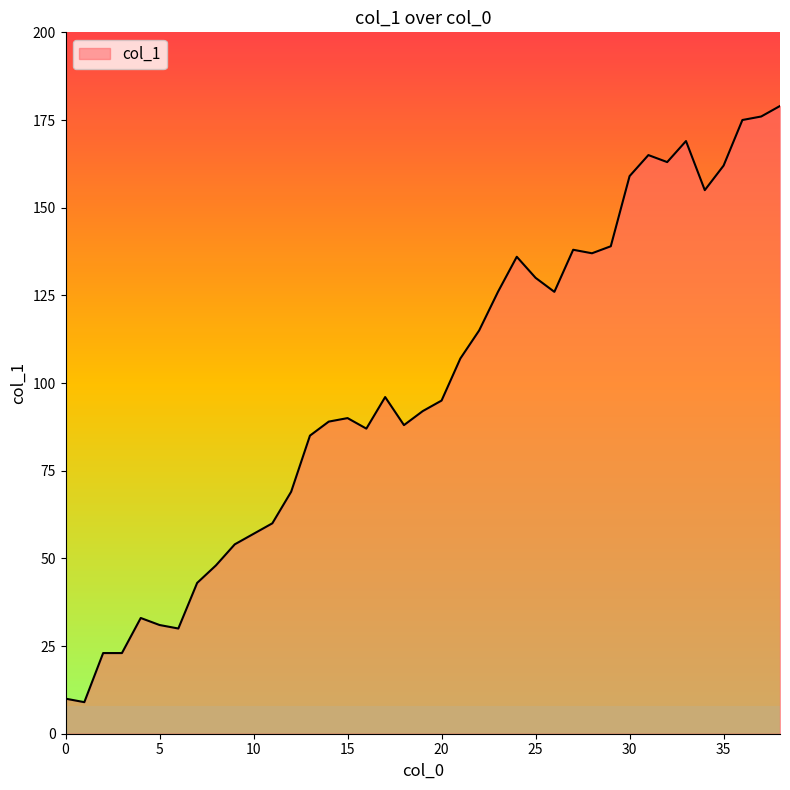

True or false: col_1 has a value of 26 at 15.

False